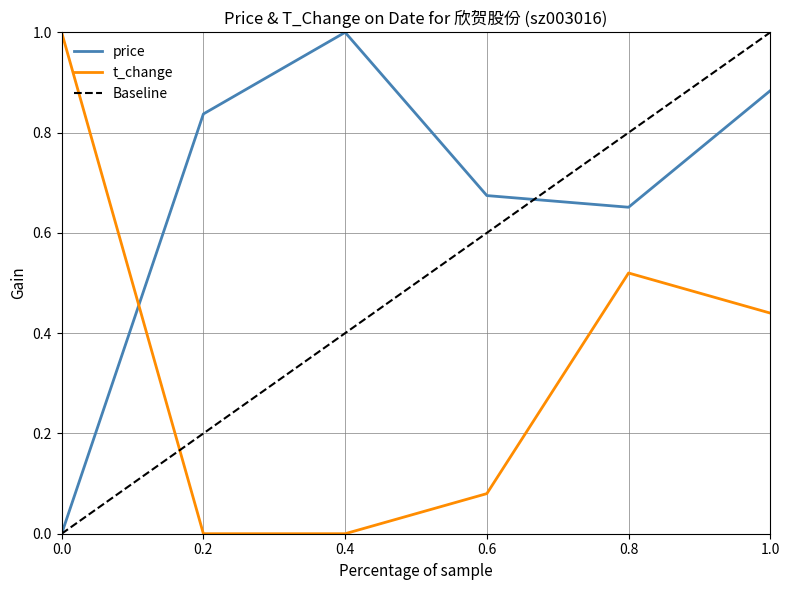

Reading left to right, transcribe all the data shown in this chart.

price: 2022-10-21=0.0	2022-10-24=0.8	2022-10-25=1.0	2022-10-26=0.7	2022-10-27=0.7	2022-10-28=0.9
t_change: 2022-10-21=1.0	2022-10-24=0.0	2022-10-25=0.0	2022-10-26=0.1	2022-10-27=0.5	2022-10-28=0.4